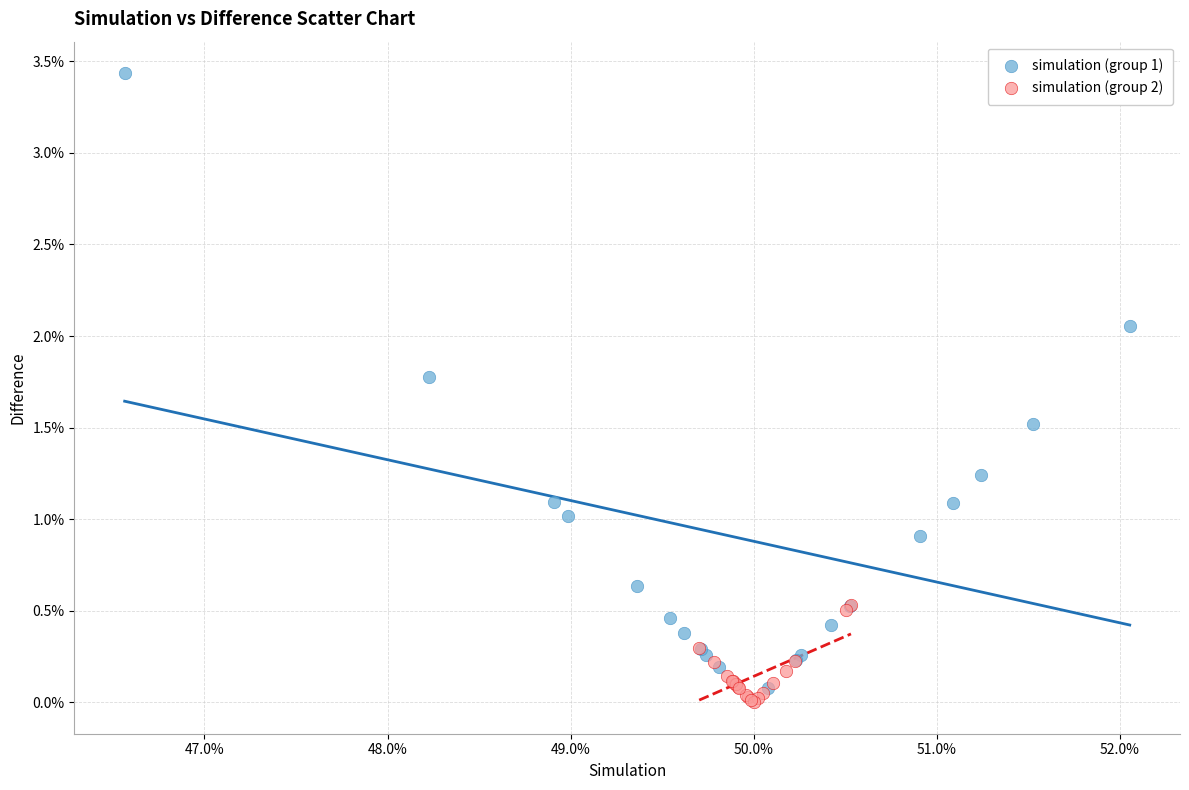

What are all the series names shown in the legend?

simulation (group 1), simulation (group 2)